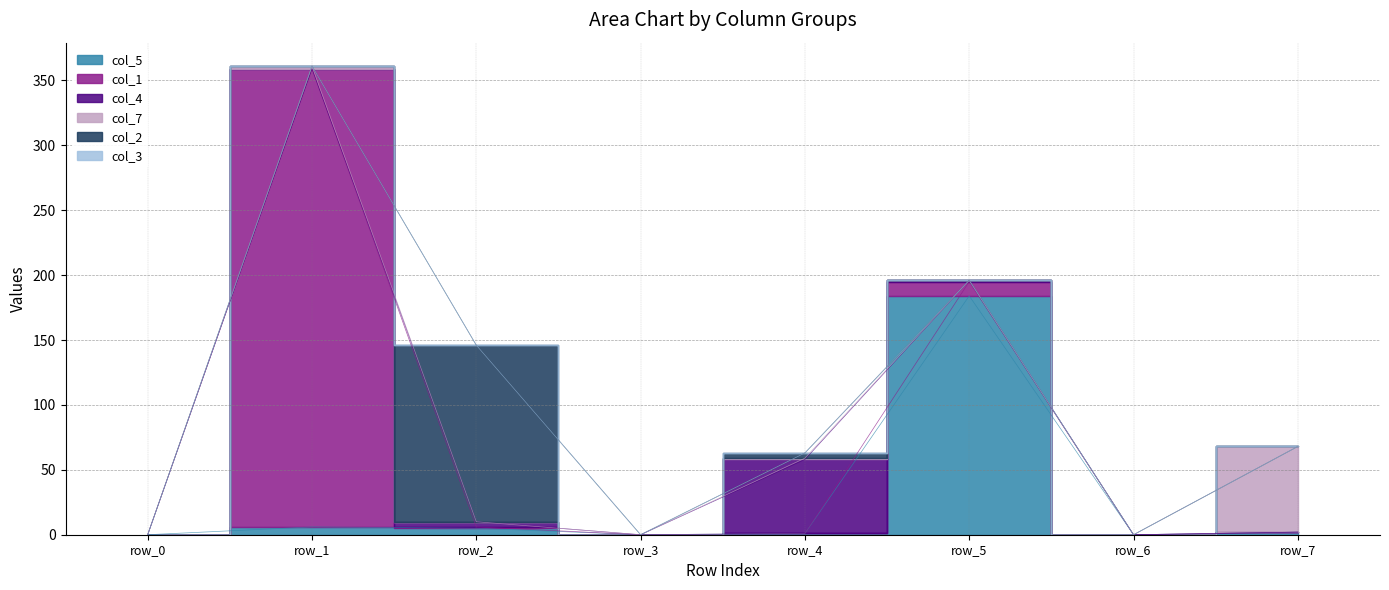

How many categories are shown in the chart?

8